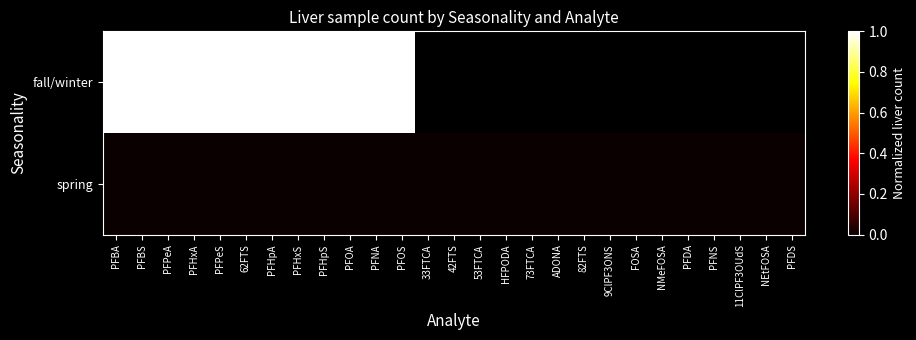

How many data points does each series have?

27